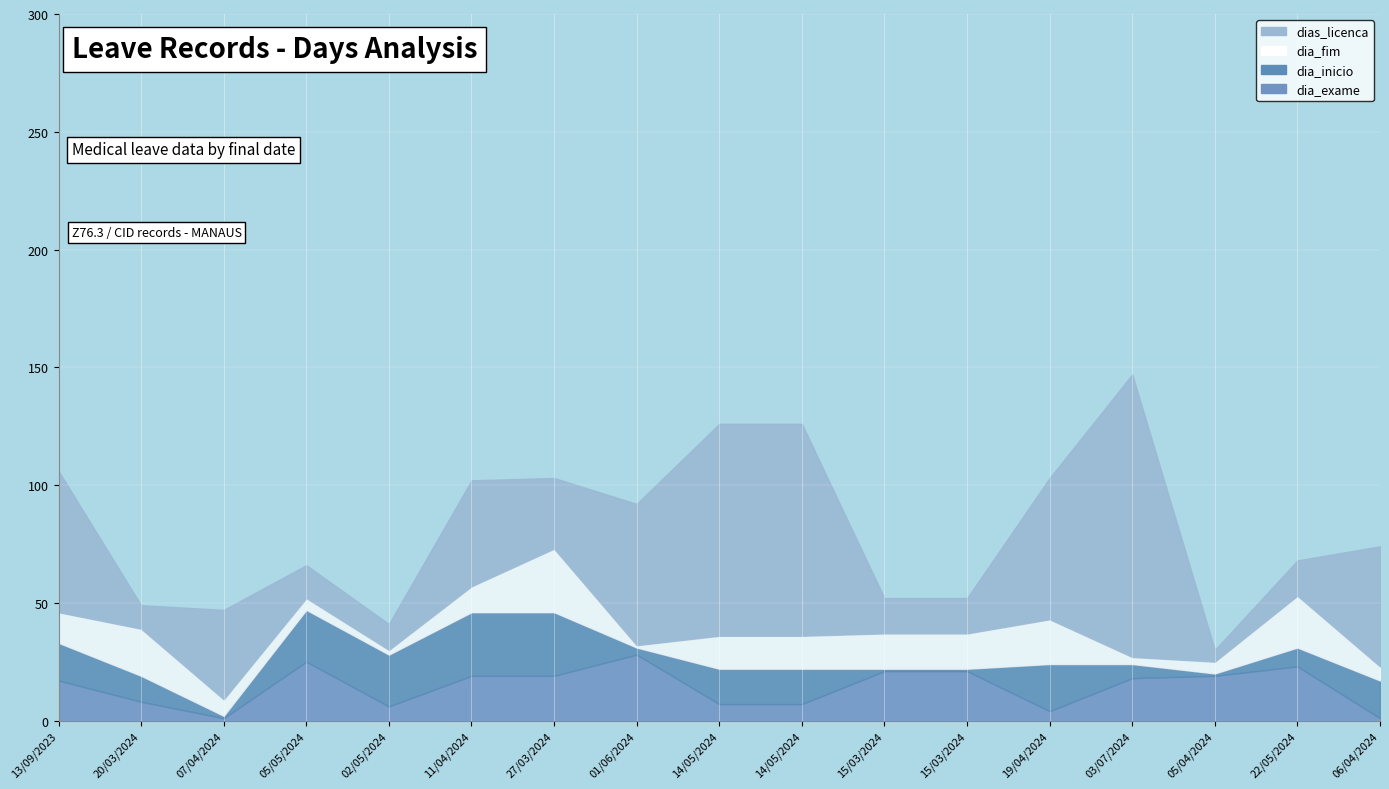

What is the average value of the dias_licenca series?

43